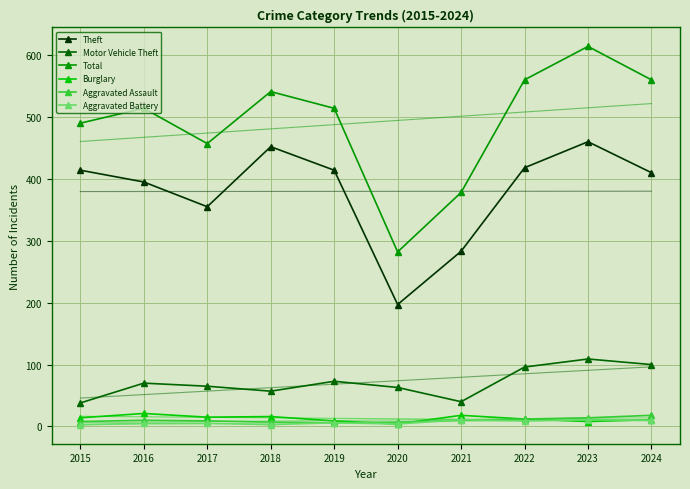

The Burglary series shows 14 at 2015. True or false?

True